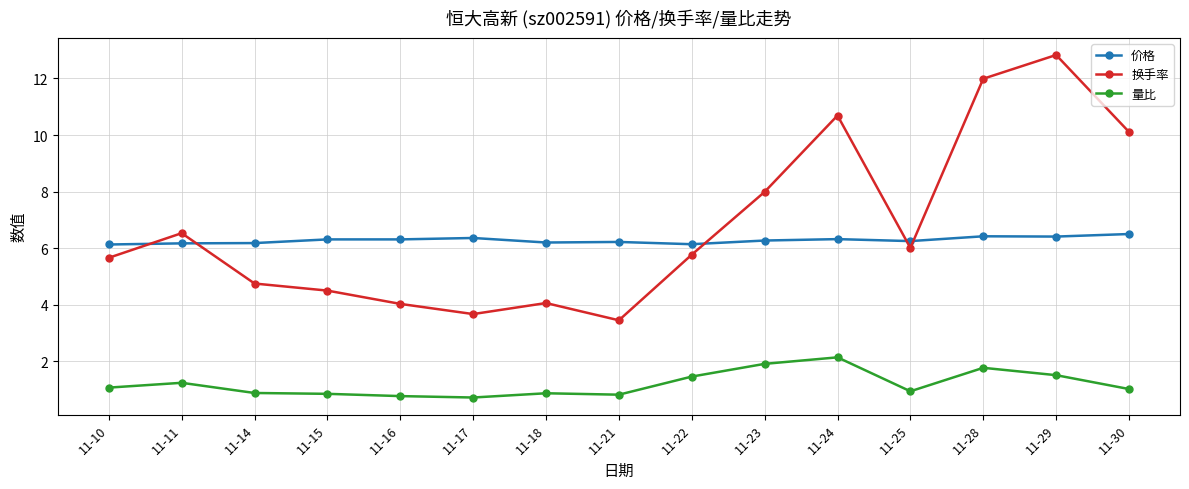

Rank the series at 11-18 from highest to lowest value.

价格, 换手率, 量比